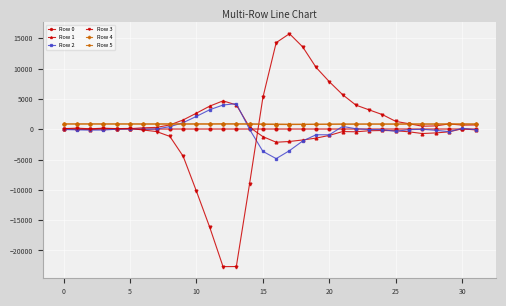

Does the chart have visible grid lines?

Yes